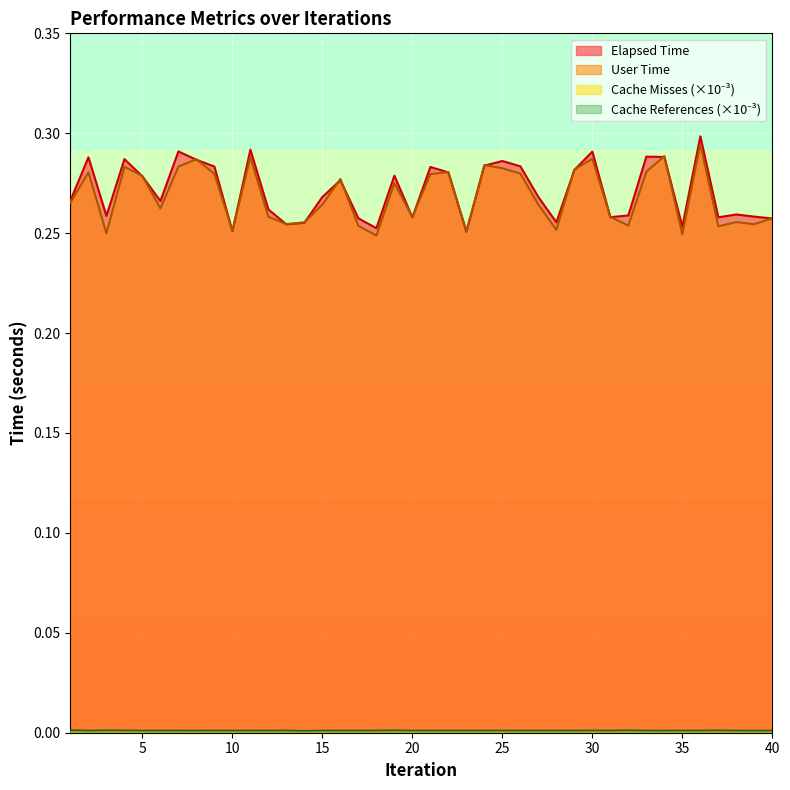

Where do User Time and Elapsed Time first cross each other?

4 and 5